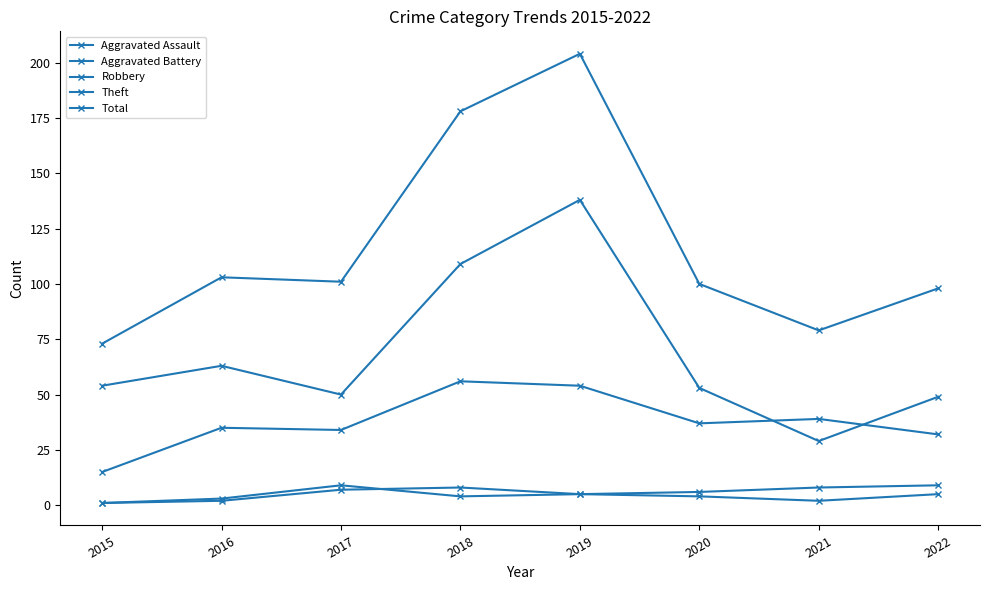

How many values in the Total series are below 101?

4